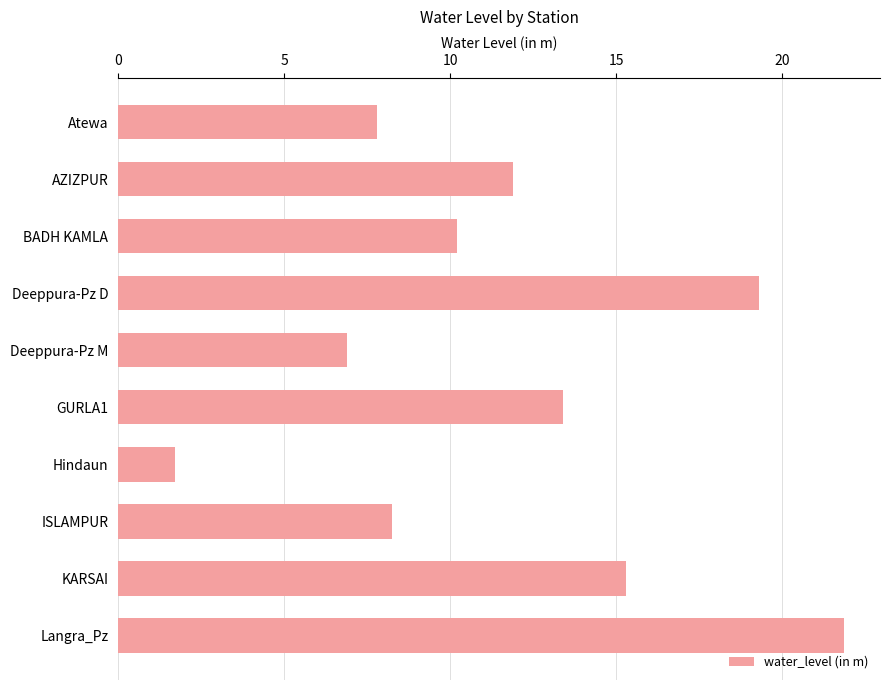

Which category has the lowest value across all series?

Hindaun